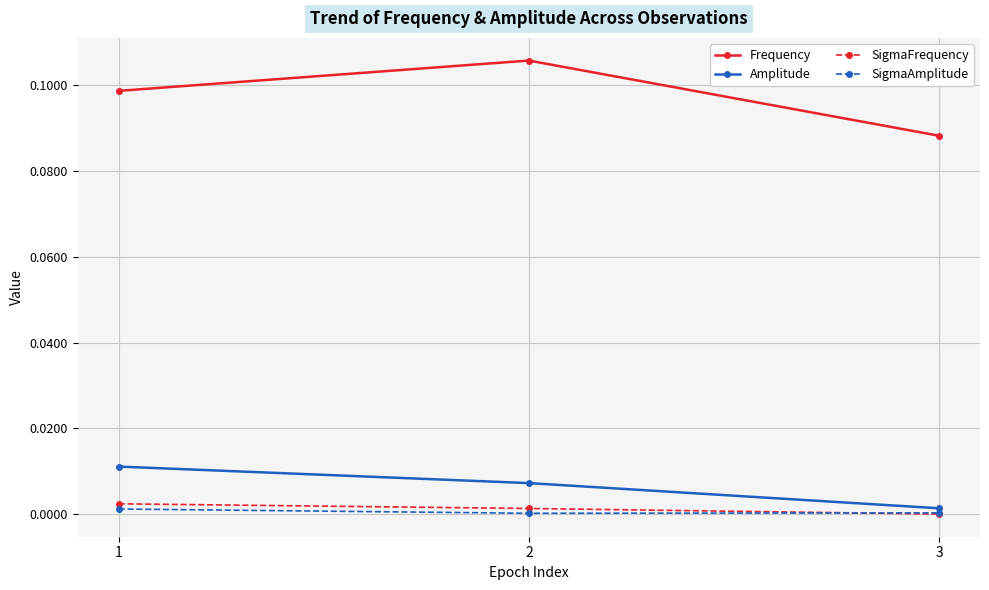

What are all the series names shown in the legend?

Frequency, Amplitude, SigmaFrequency, SigmaAmplitude